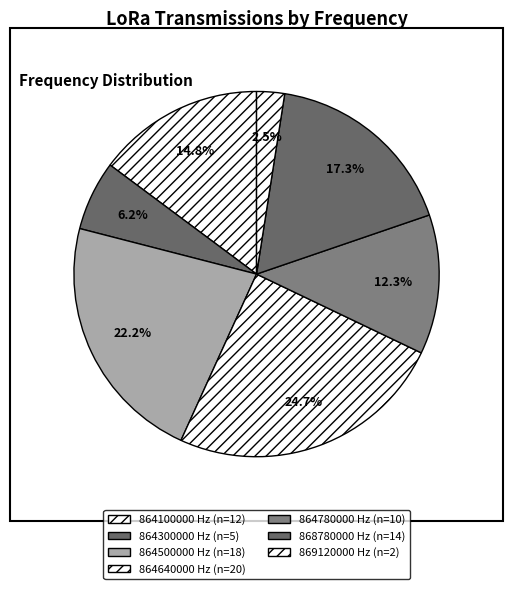

To the nearest percent, what percentage of the pie is 869120000?

2%